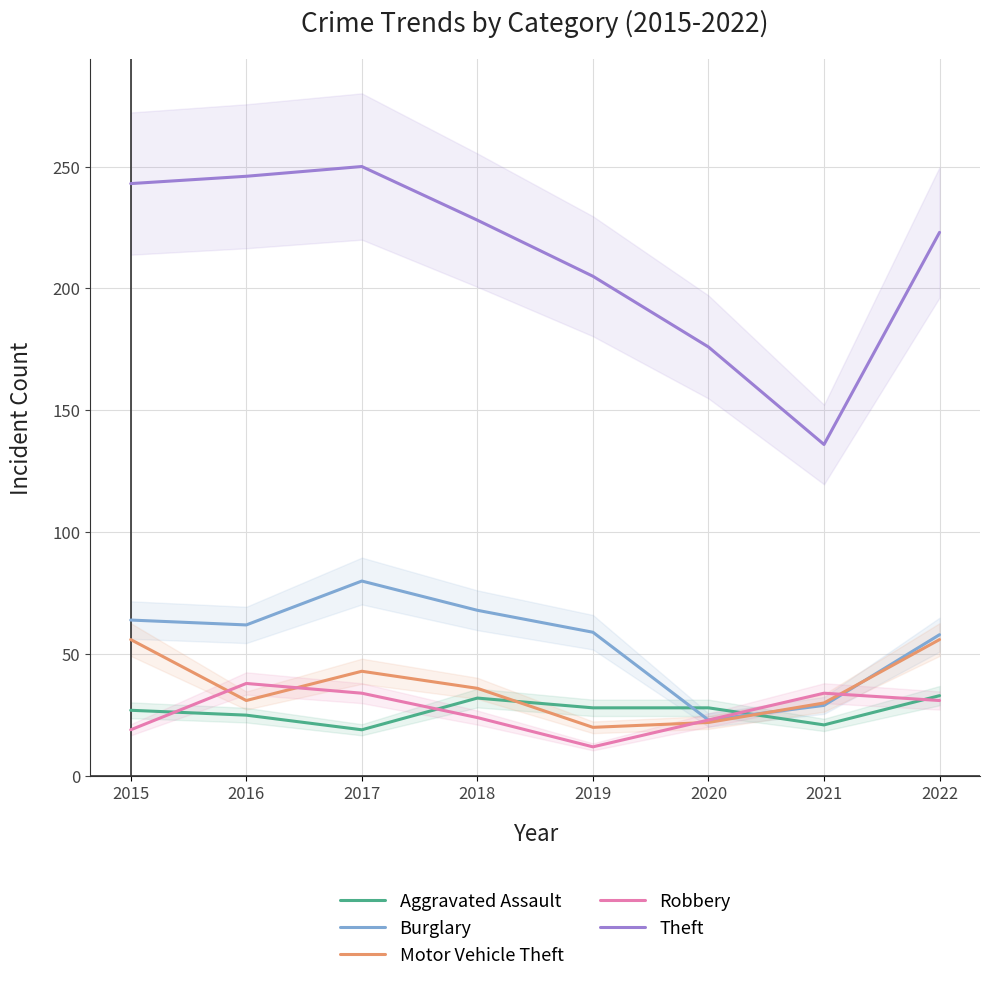

At 2018, list the series in order from largest to smallest.

Theft, Burglary, Motor Vehicle Theft, Aggravated Assault, Robbery